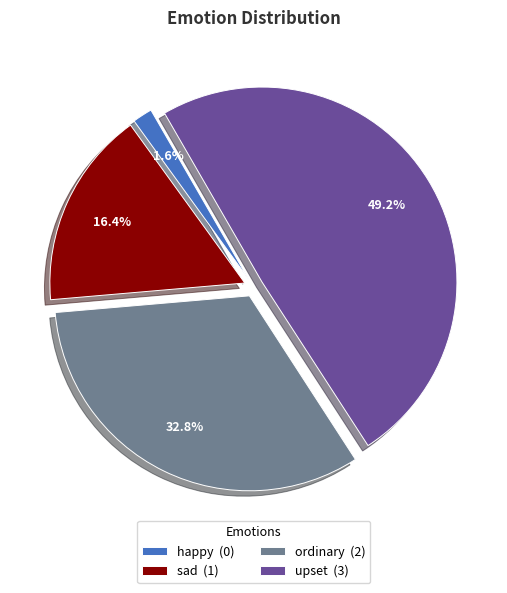

True or false: happy accounts for 10% of the total.

False